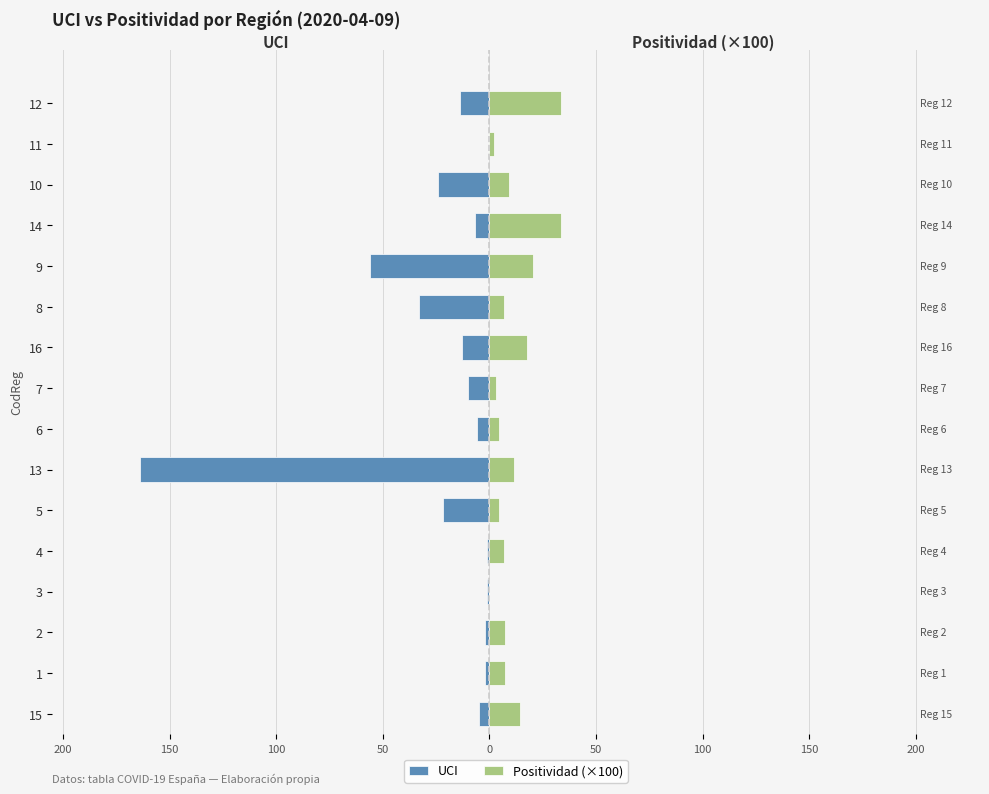

What is the label of the 7th bar from the right?

16